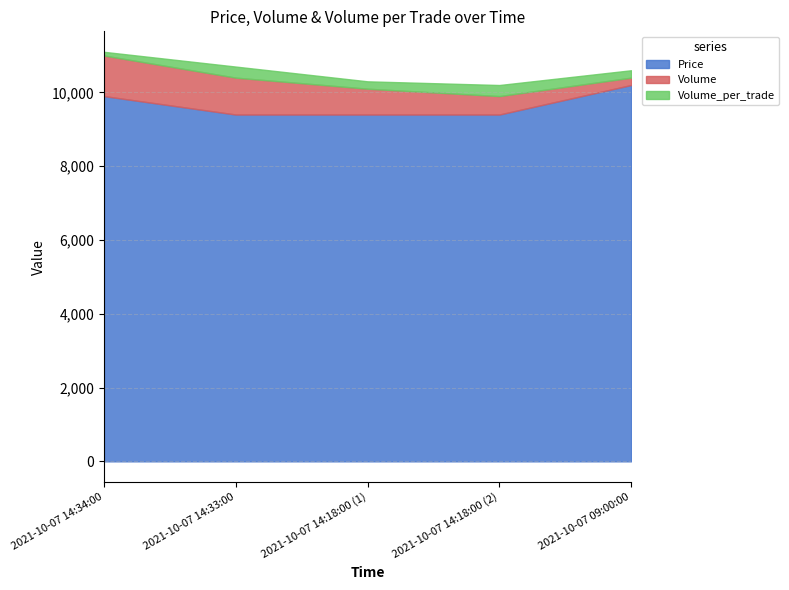

Which has a higher value, 2021-10-07 14:18:00 (2) or 2021-10-07 14:33:00?

2021-10-07 14:18:00 (2)